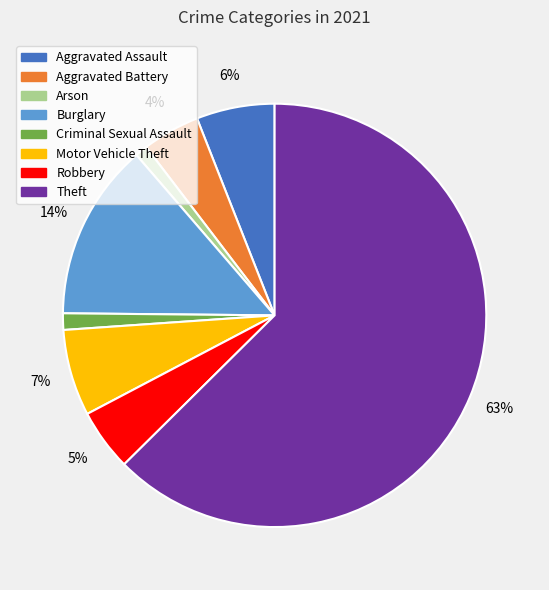

Is it true that Arson is 1% of the pie?

True